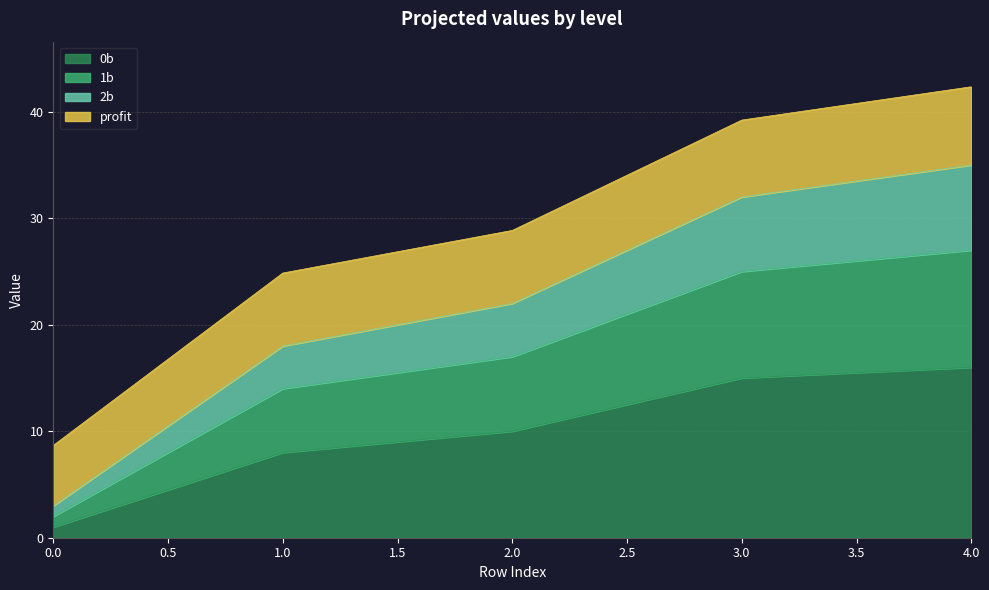

The value of 0b at 3.0 is 15.0. True or false?

True